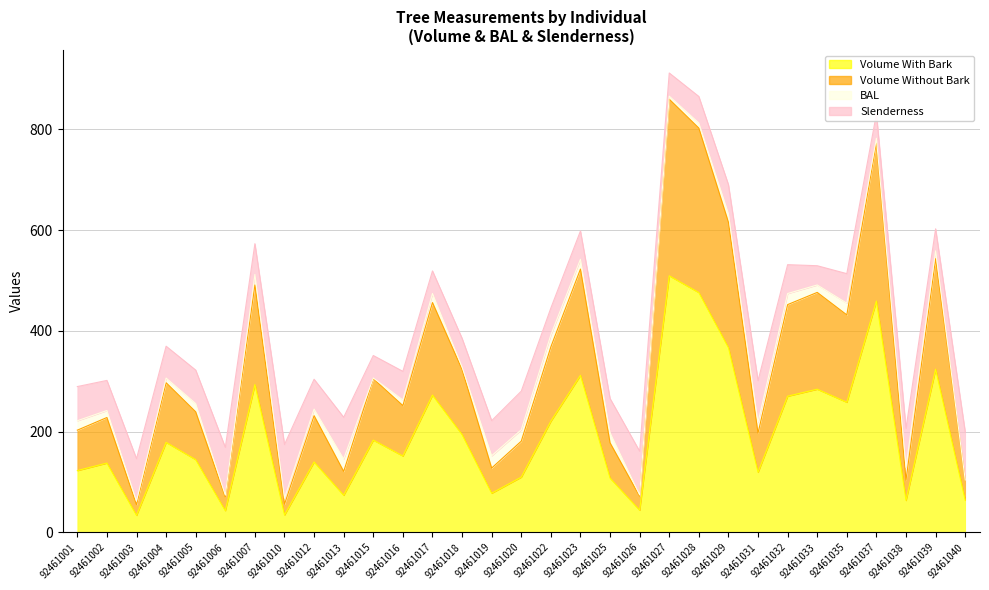

How many lines are shown in the chart?

4